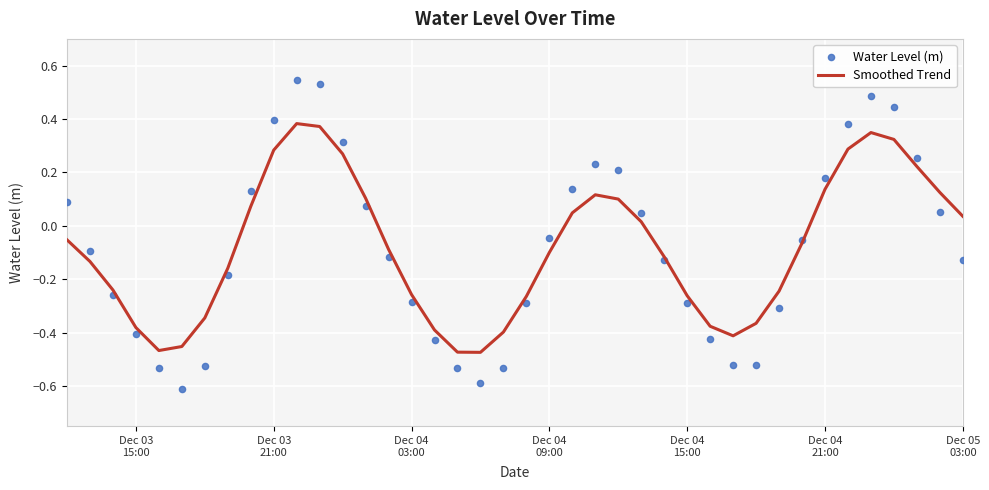

What are all the series names shown in the legend?

Smoothed Trend, Water Level (m)